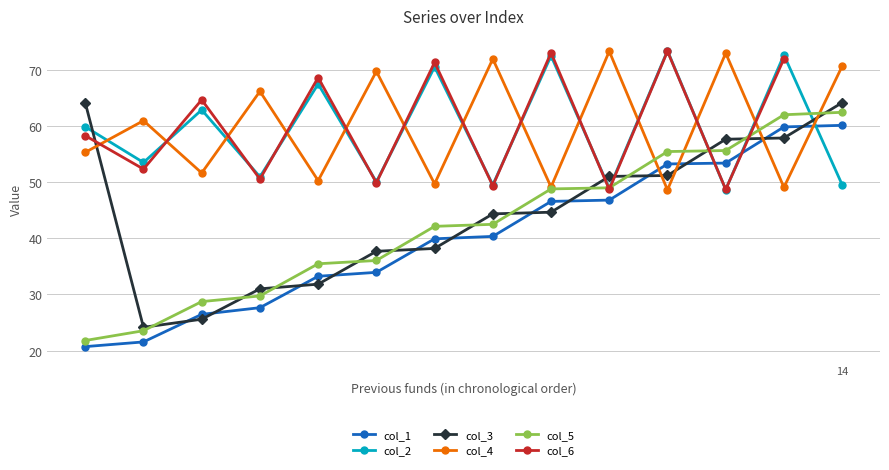

How many times do col_2 and col_4 cross each other?

13